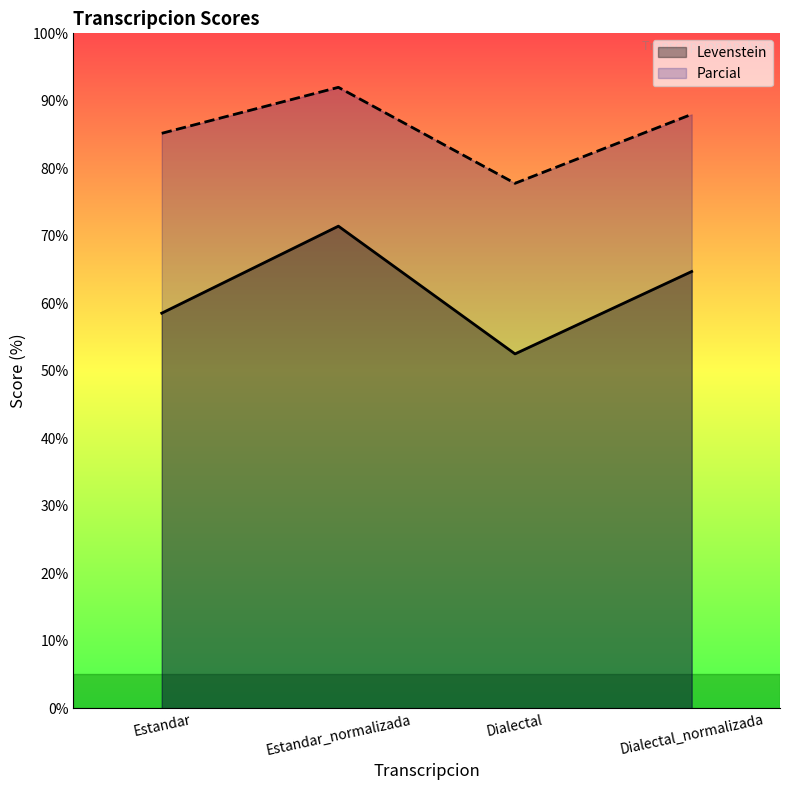

What is the sum of all Parcial values?

343.0